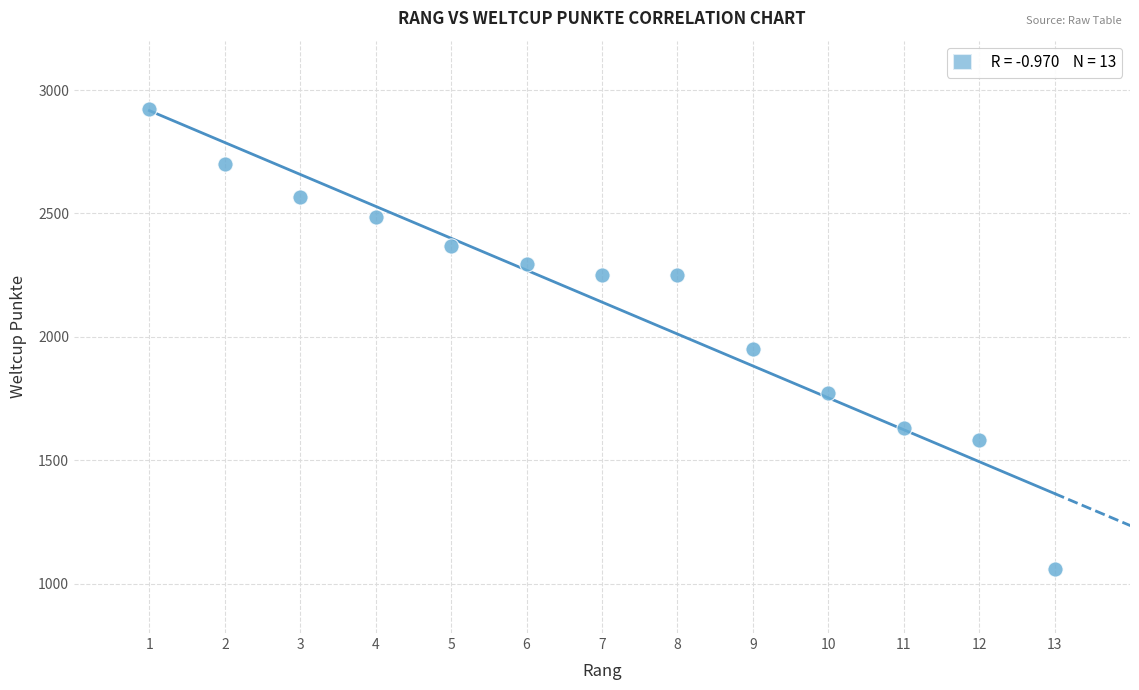

What is the range of X values (max minus min)?

12